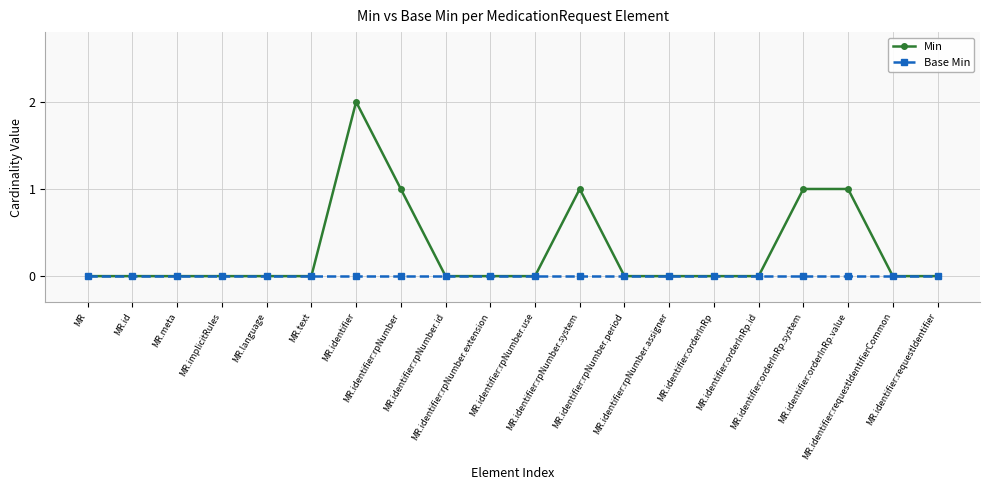

Rank the series by their average value, from highest to lowest.

Min, Base Min